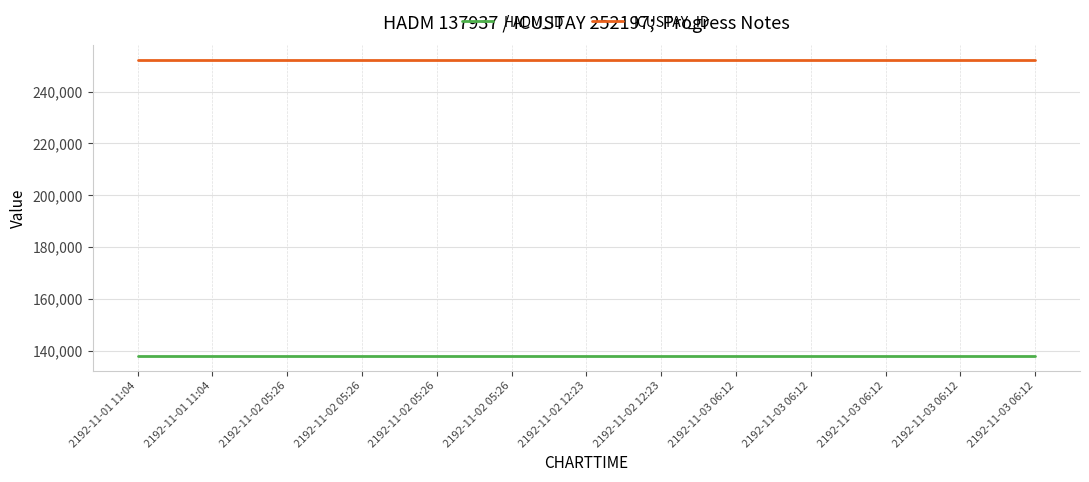

Rank the series by their maximum value, from lowest to highest.

HADM_ID, ICUSTAY_ID